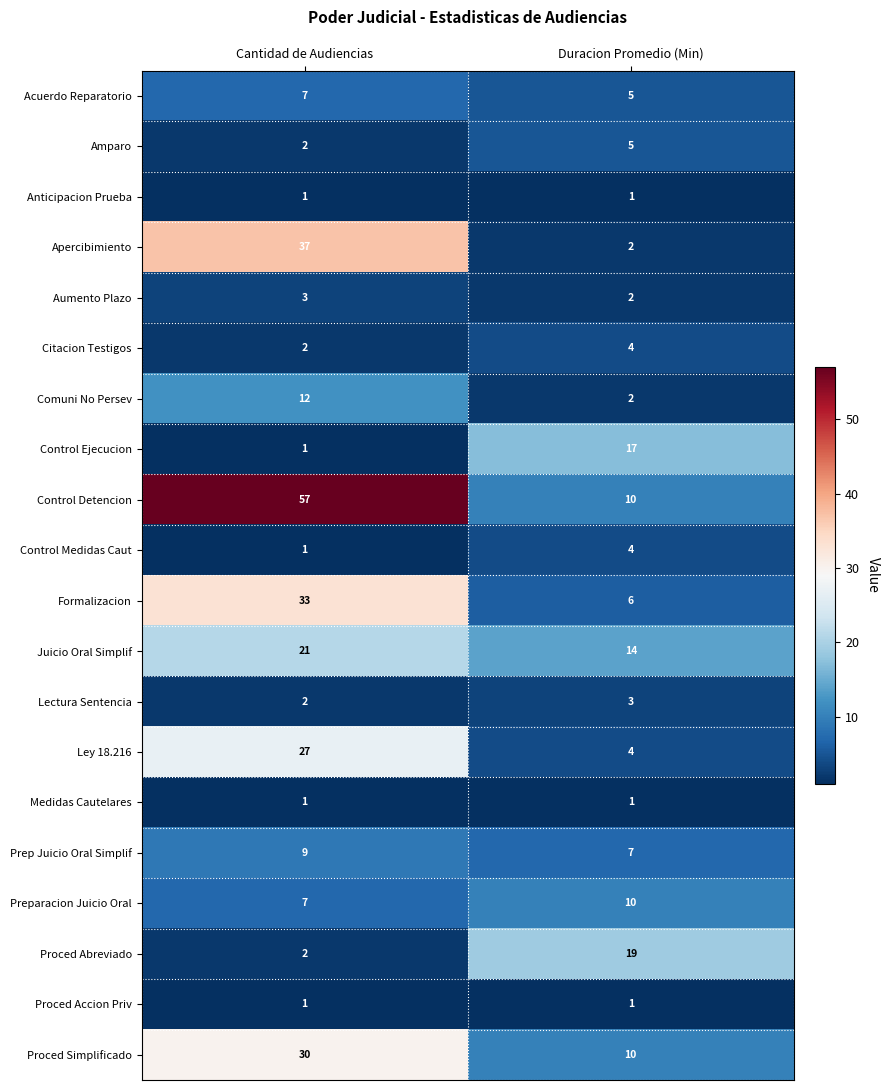

Which series changed the most between Cantidad de Audiencias and Duracion Promedio (Min)?

Control Detencion